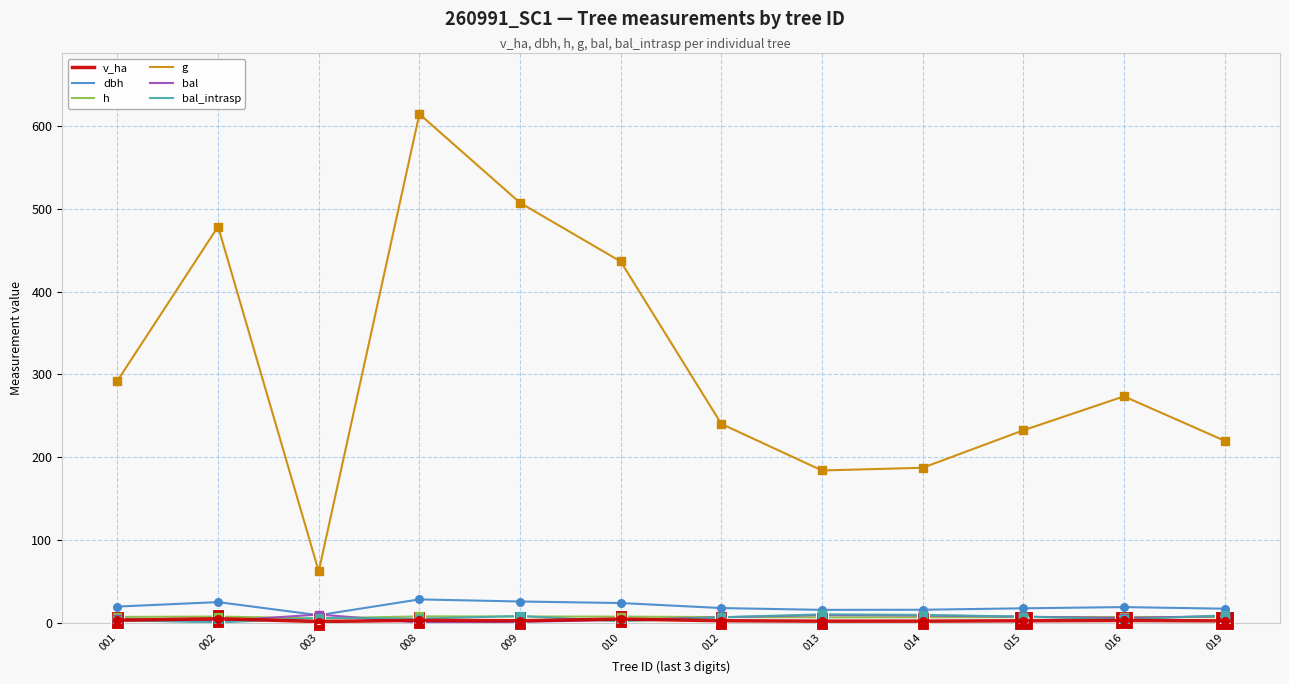

True or false: g has a value of 70.9 at 019.

False